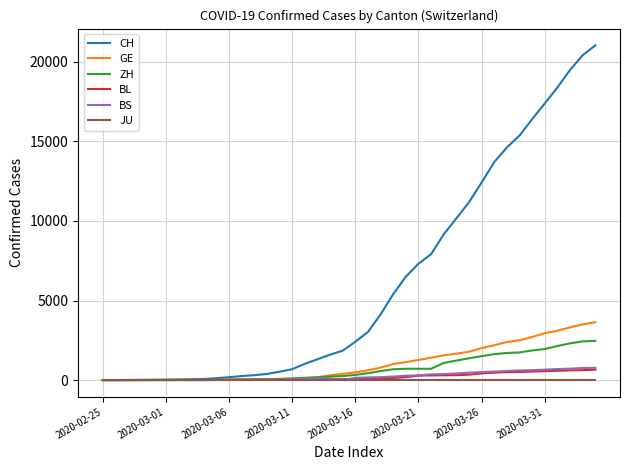

Which series has the largest total across all categories?

CH